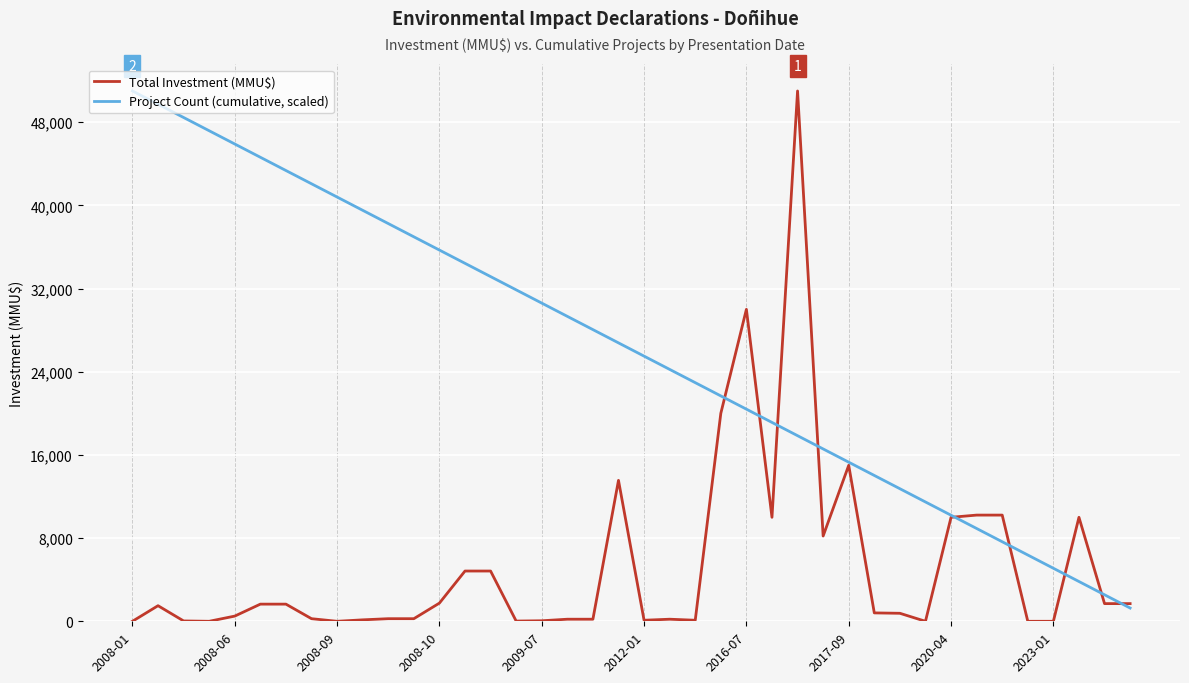

Rank the series by their average value, from highest to lowest.

Project Count (cumulative, scaled), Total Investment (MMU$)